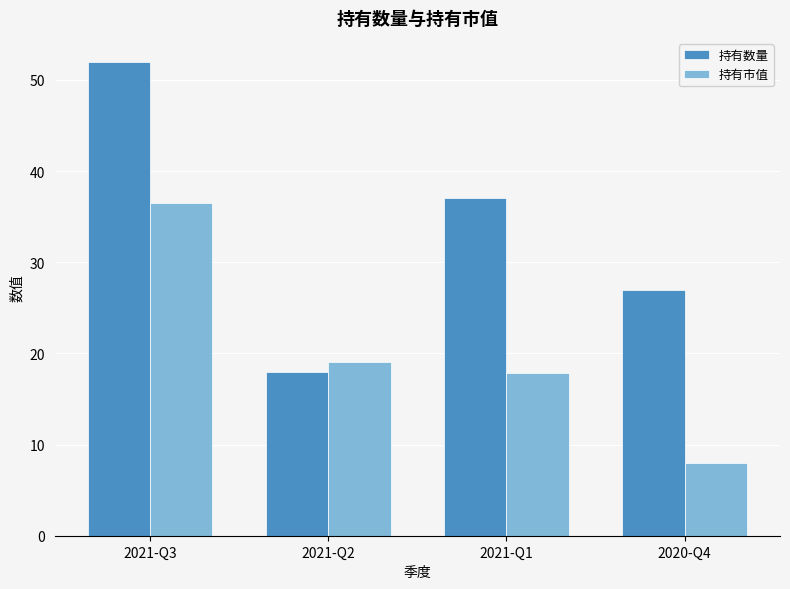

The 持有市值 series shows 5.1 at 2020-Q4. True or false?

False